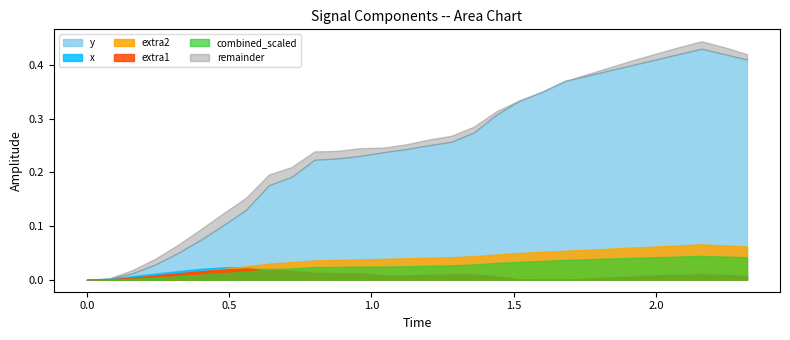

True or false: extra1 and y intersect in this chart.

False